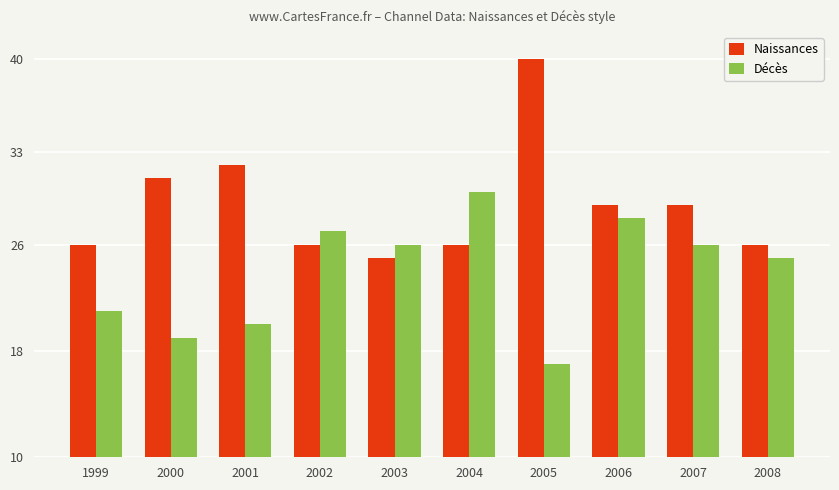

Reading left to right, extract all data points from this chart.

Naissances: 1999=26	2000=31	2001=32	2002=26	2003=25	2004=26	2005=40	2006=29	2007=29	2008=26
Décès: 1999=21	2000=19	2001=20	2002=27	2003=26	2004=30	2005=17	2006=28	2007=26	2008=25